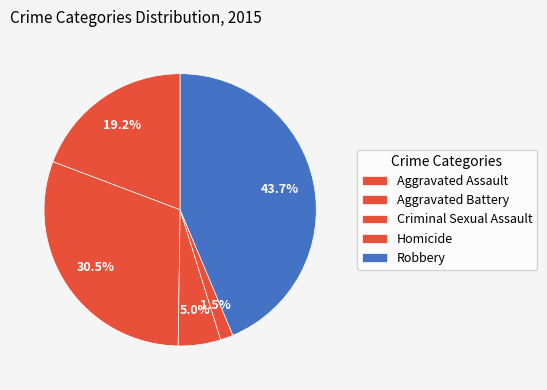

Combined, what portion of the pie is Aggravated Assault and Robbery?

62.9%